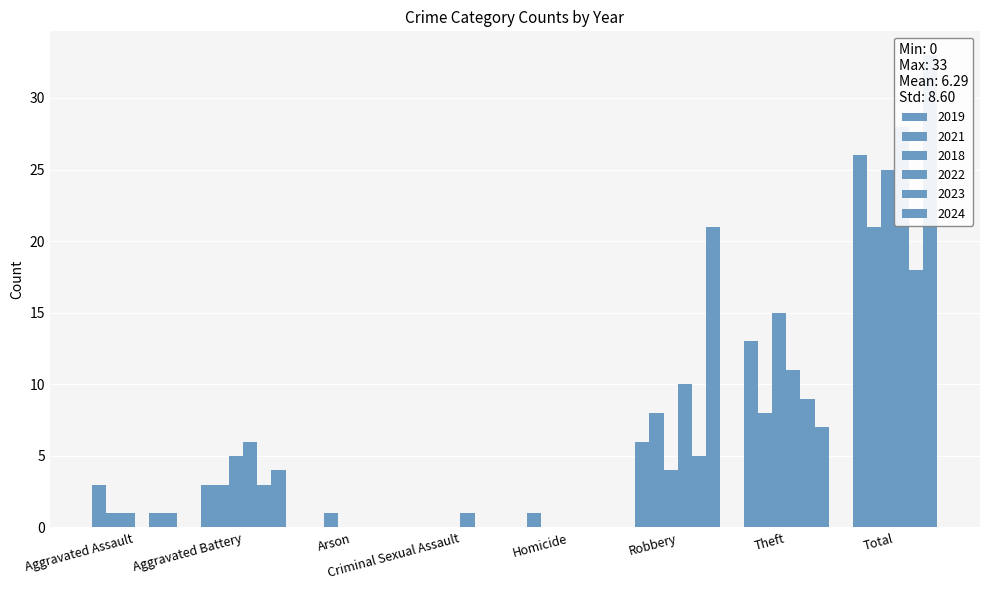

What is the sum of the 2018 values at Robbery and Theft?

19